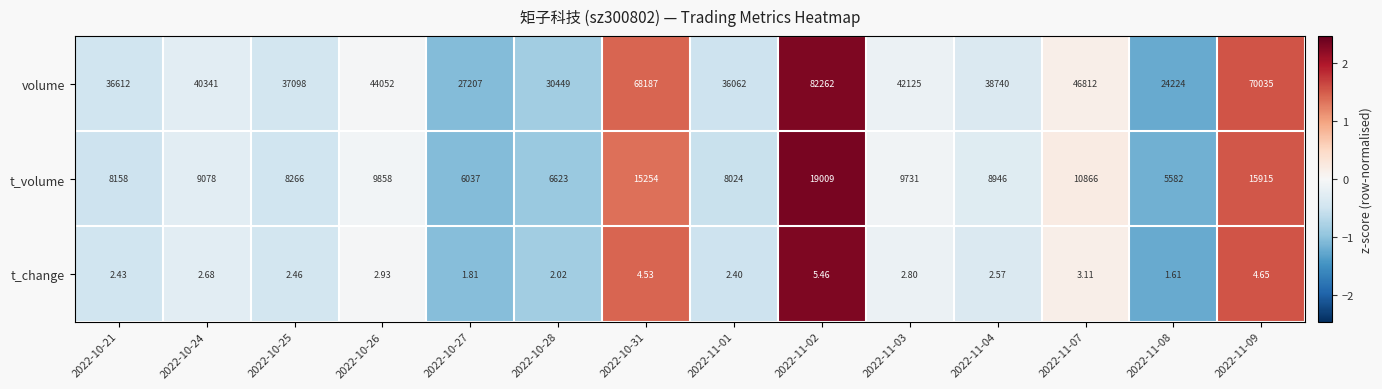

Count the number of data series in this chart.

3